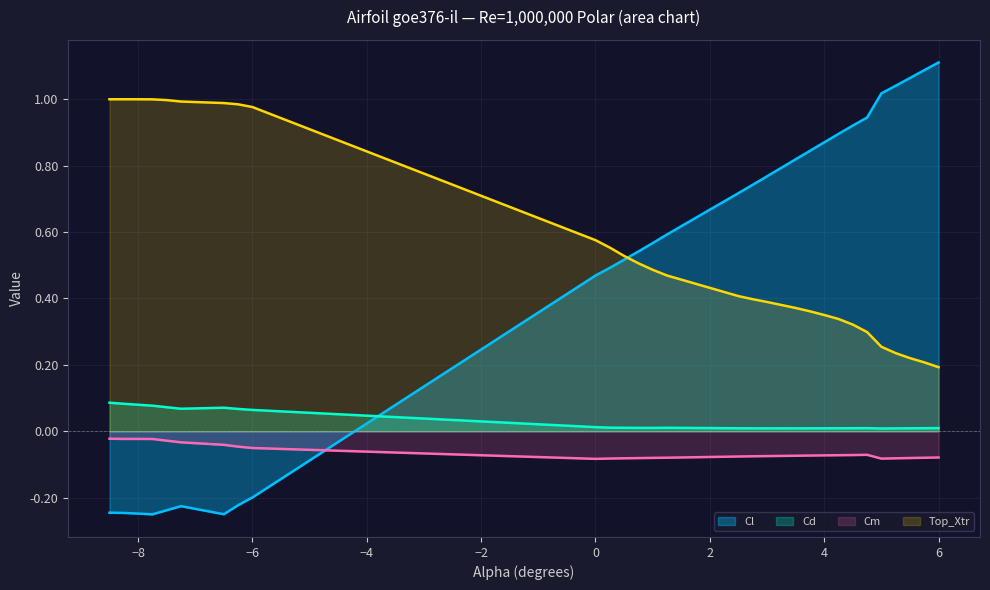

True or false: Cl and Top_Xtr cross at least once.

True